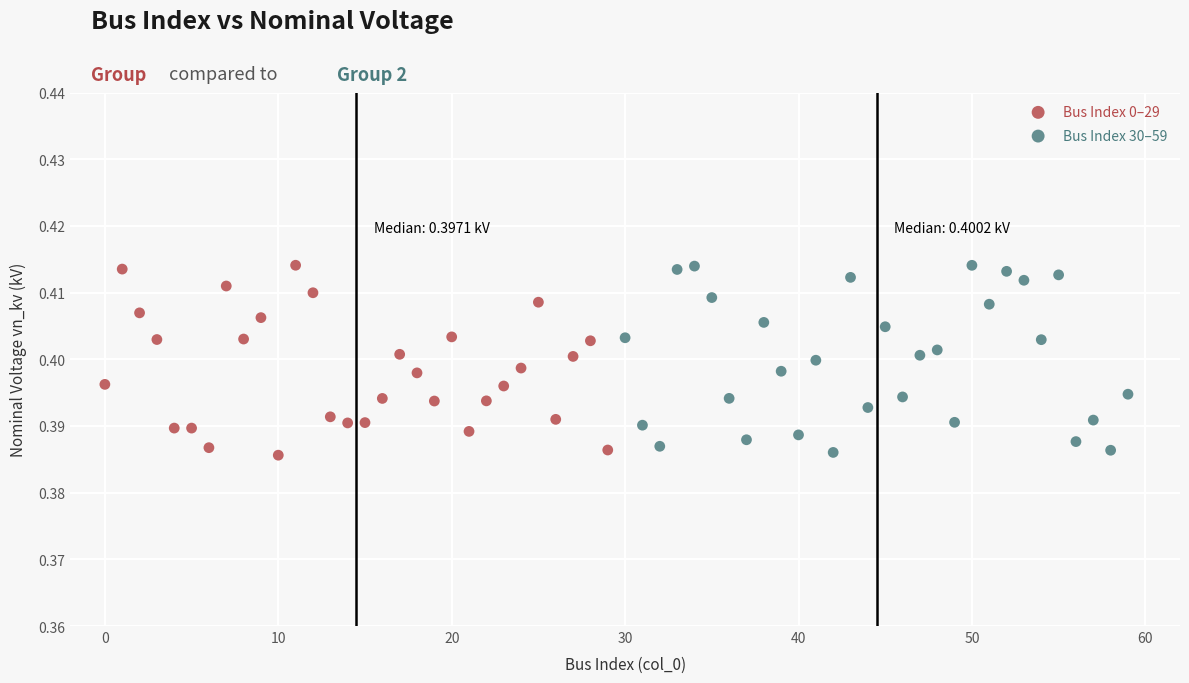

What are all the series names shown in the legend?

Bus Index 0–29, Bus Index 30–59